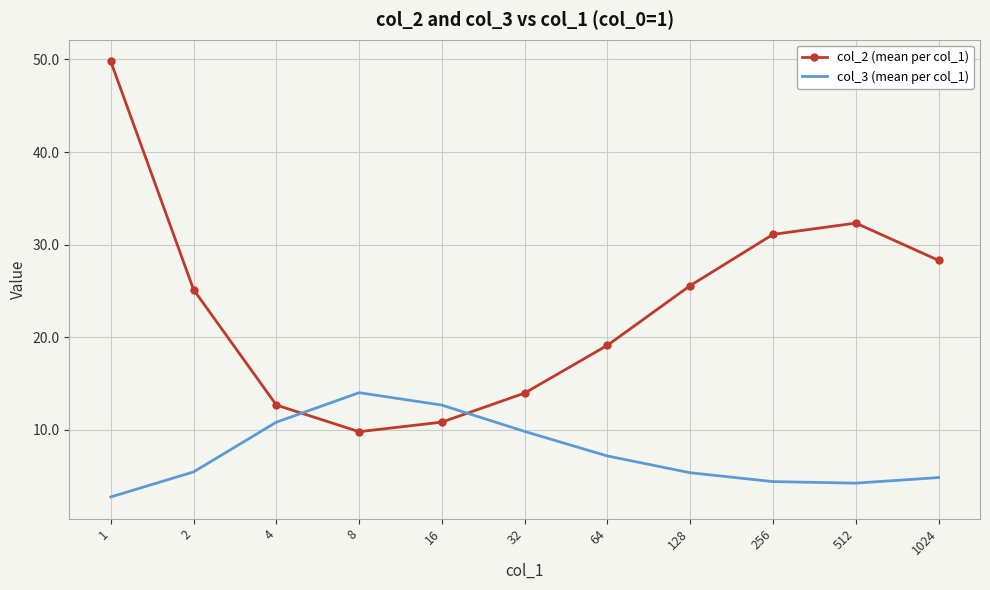

Which series has the largest range (max minus min)?

col_2 (mean per col_1)